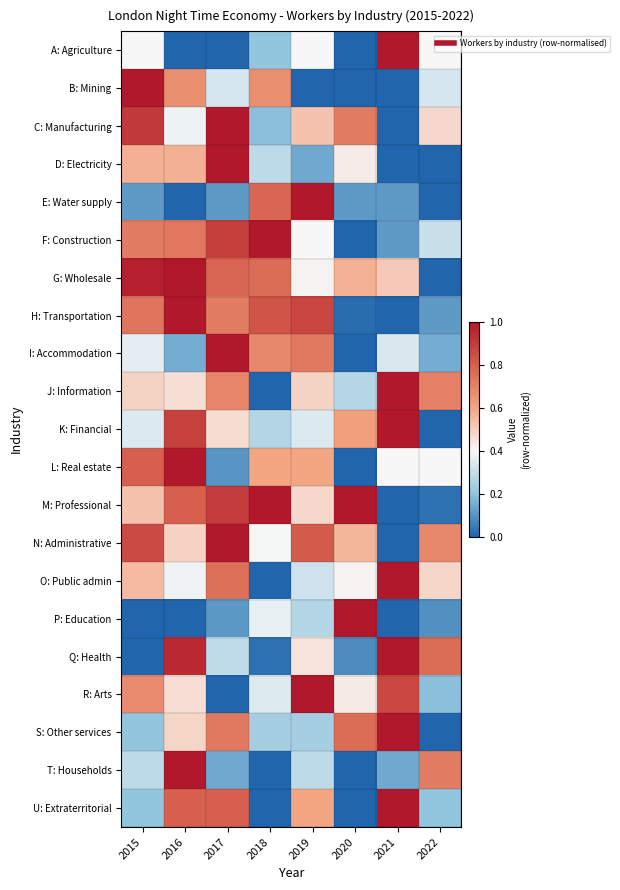

At 2022, list the series in order from largest to smallest.

Q: Health, T: Households, J: Information, N: Administrative, O: Public admin, C: Manufacturing, A: Agriculture, L: Real estate, B: Mining, F: Construction, U: Extraterritorial, R: Arts, I: Accommodation, H: Transportation, P: Education, M: Professional, D: Electricity, E: Water supply, G: Wholesale, K: Financial, S: Other services